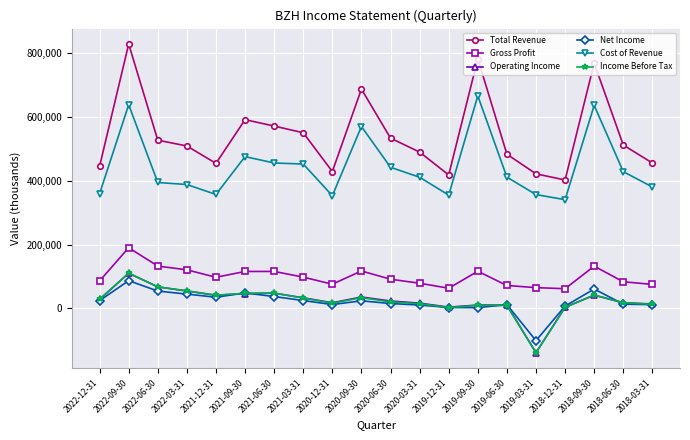

What is the label of the 15th point from the right?

2021-09-30